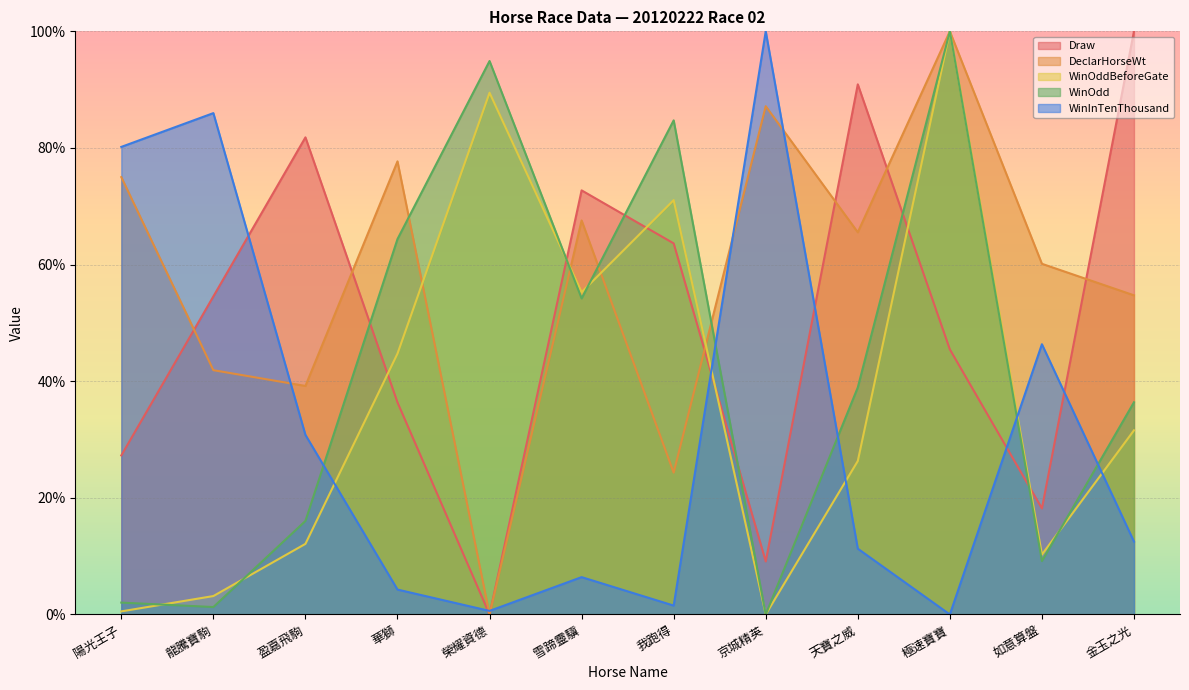

Between which two adjacent categories do WinOddBeforeGate and DeclarHorseWt first intersect?

華獅 and 榮耀資德